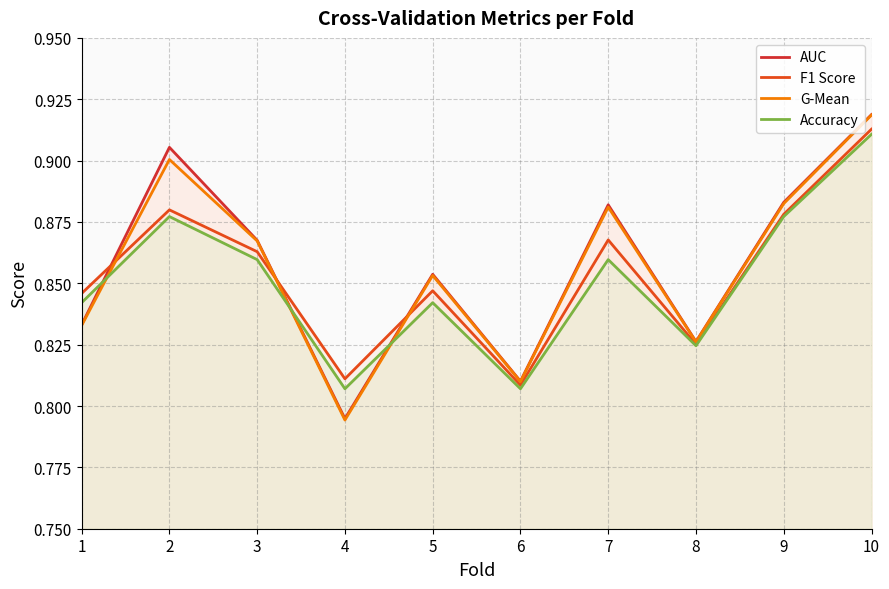

At which label does G-Mean reach its minimum?

4